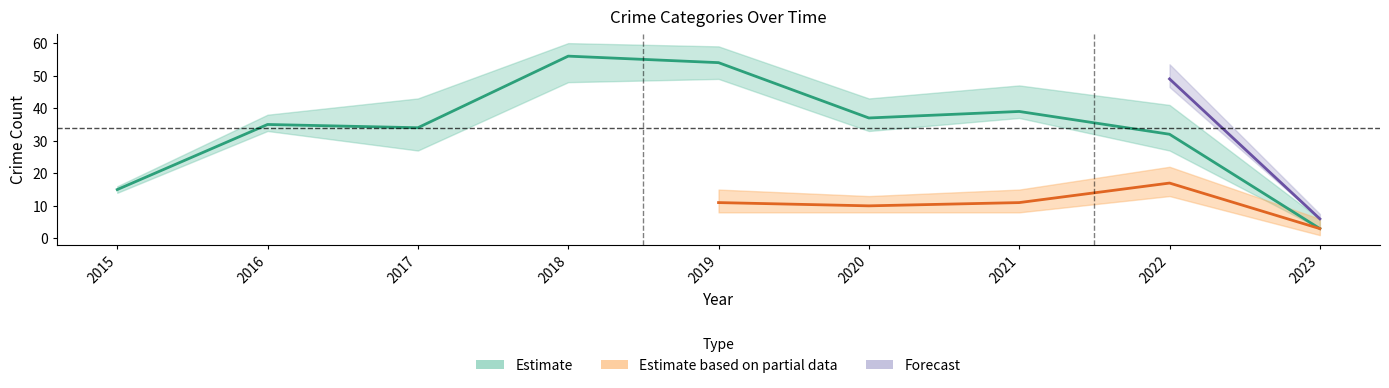

How many categories are shown in the chart?

9